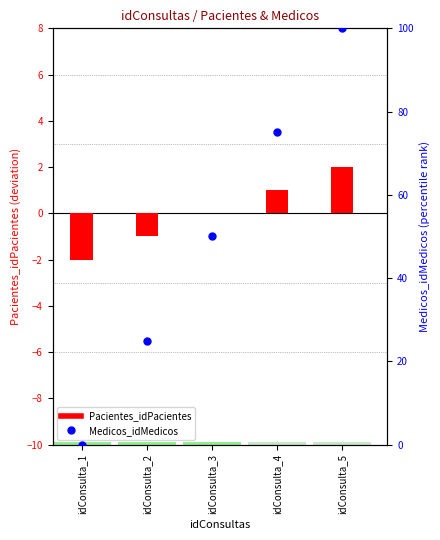

What are all the series names shown in the legend?

Pacientes_idPacientes, Medicos_idMedicos